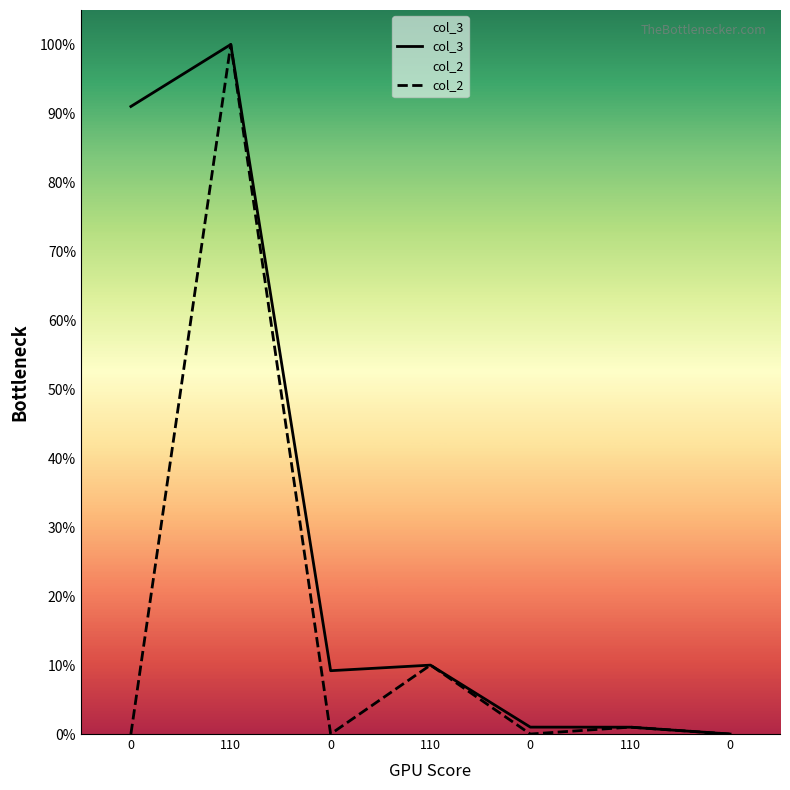

List the labels in order of col_3 value, largest first.

110, 0, 110, 0, 0, 110, 0